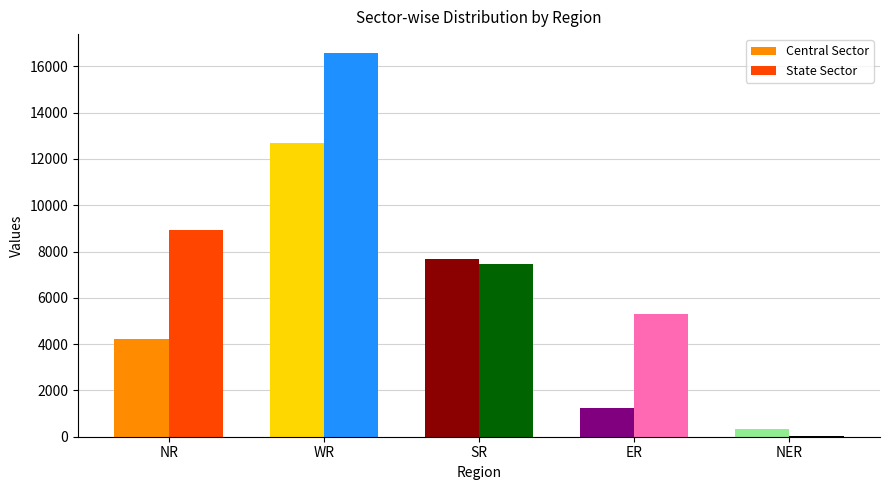

Are the bars grouped side by side (vs. stacked)?

Yes